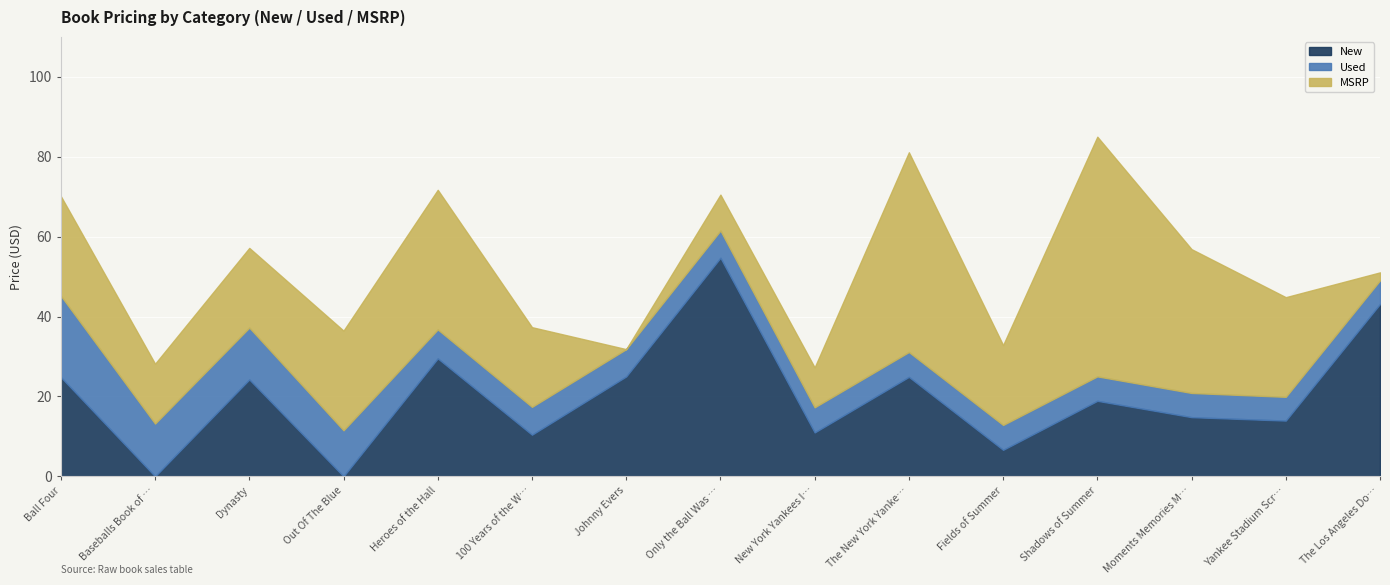

Reading right to left, transcribe all the data shown in this chart.

New: The Los Angeles Dodgers=43.1	Yankee Stadium Scrapbook=13.9	Moments Memories Miracles=14.8	Shadows of Summer=18.9	Fields of Summer=6.6	The New York Yankees 100 Years=24.9	New York Yankees Illustrated=11.0	Only the Ball Was White=54.7	Johnny Evers=25.0	100 Years of the World Series=10.4	Heroes of the Hall=29.5	Out Of The Blue=0.0	Dynasty=24.2	Baseballs Book of Firsts=0.0	Ball Four=24.8
Used: The Los Angeles Dodgers=5.9	Yankee Stadium Scrapbook=6.0	Moments Memories Miracles=6.1	Shadows of Summer=6.1	Fields of Summer=6.2	The New York Yankees 100 Years=6.2	New York Yankees Illustrated=6.3	Only the Ball Was White=6.8	Johnny Evers=6.8	100 Years of the World Series=7.0	Heroes of the Hall=7.2	Out Of The Blue=11.5	Dynasty=13.0	Baseballs Book of Firsts=13.2	Ball Four=20.4
MSRP: The Los Angeles Dodgers=2.0	Yankee Stadium Scrapbook=24.9	Moments Memories Miracles=36.0	Shadows of Summer=60.0	Fields of Summer=20.0	The New York Yankees 100 Years=50.0	New York Yankees Illustrated=10.0	Only the Ball Was White=9.0	Johnny Evers=0.0	100 Years of the World Series=19.9	Heroes of the Hall=35.0	Out Of The Blue=24.9	Dynasty=19.9	Baseballs Book of Firsts=15.0	Ball Four=24.9